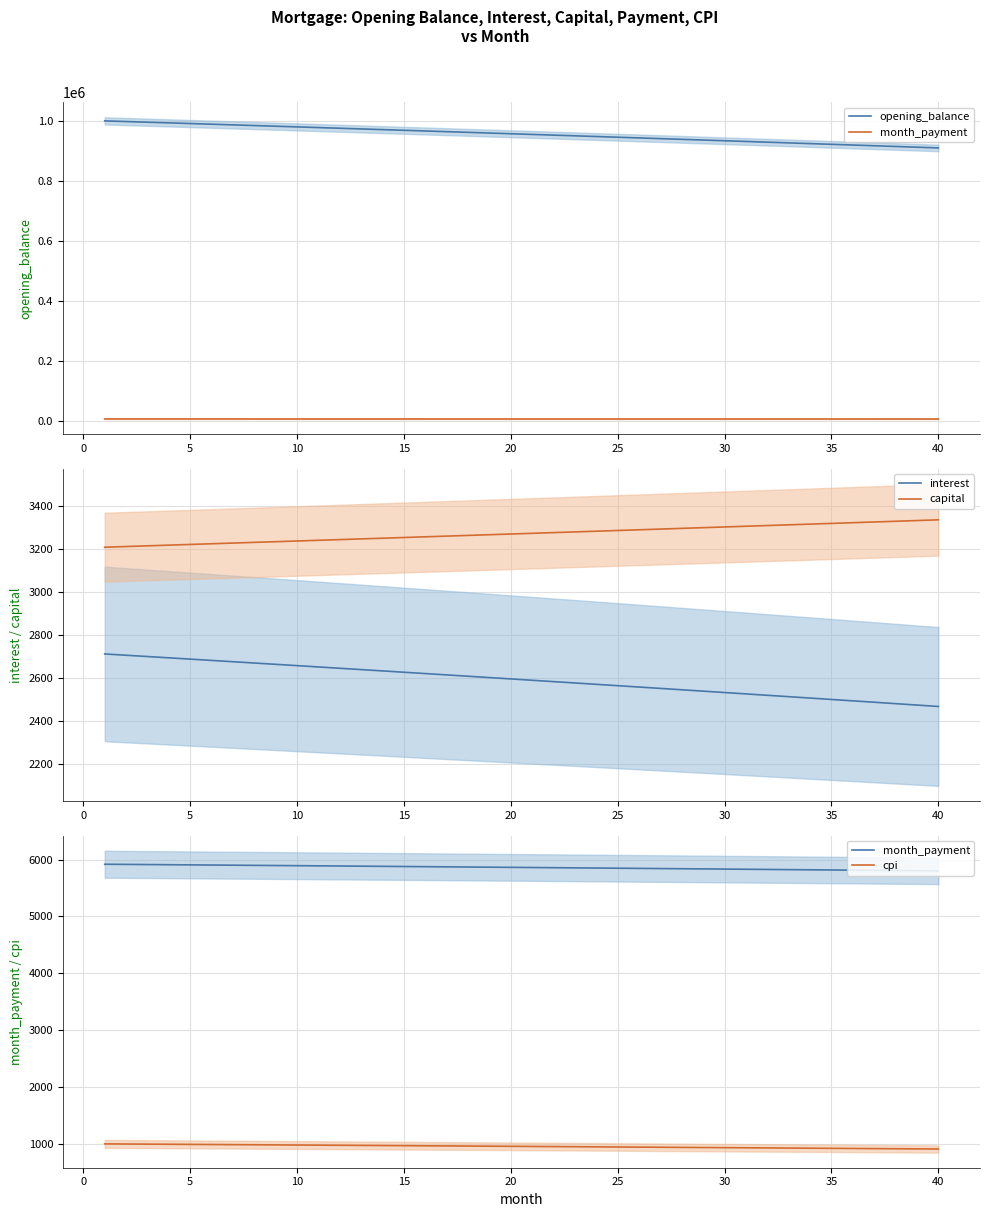

True or false: capital and interest cross at least once.

False